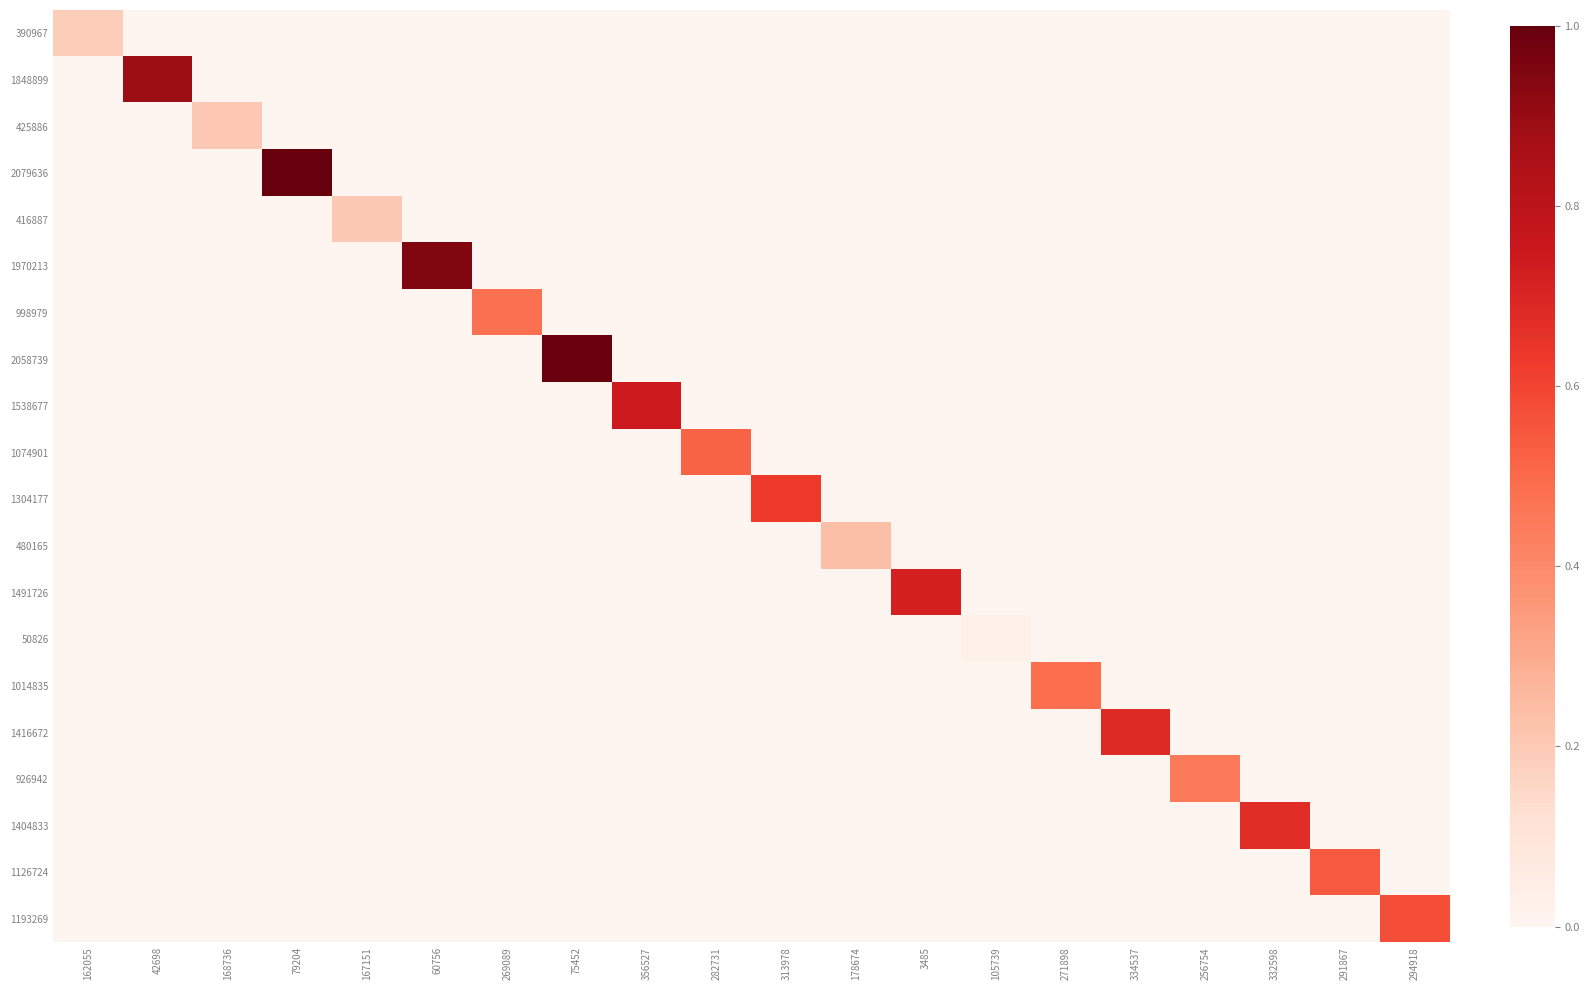

At 60756, list the series in order from largest to smallest.

1970213, 390967, 1848899, 425886, 2079636, 416887, 998979, 2058739, 1538677, 1074901, 1304177, 480165, 1491726, 50826, 1014835, 1416672, 926942, 1404833, 1126724, 1193269